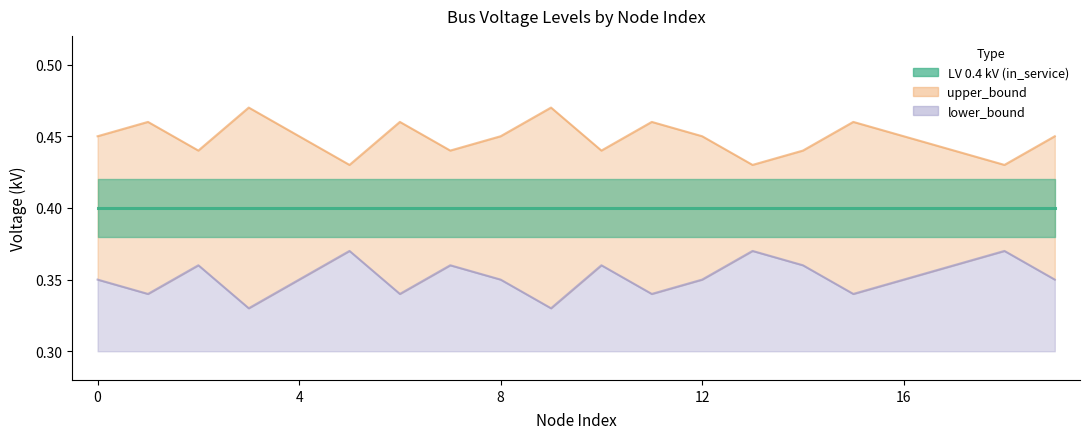

Count the upper_bound values in the range 0 to 1.

20